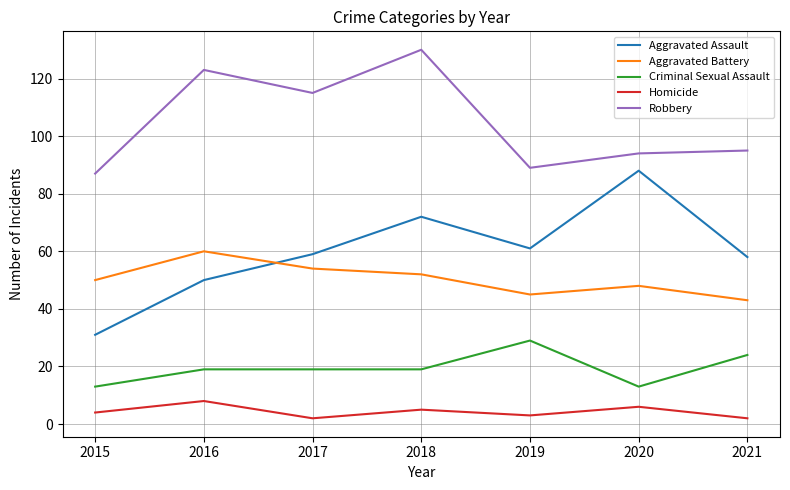

What is the total value across all series at 2021?

222